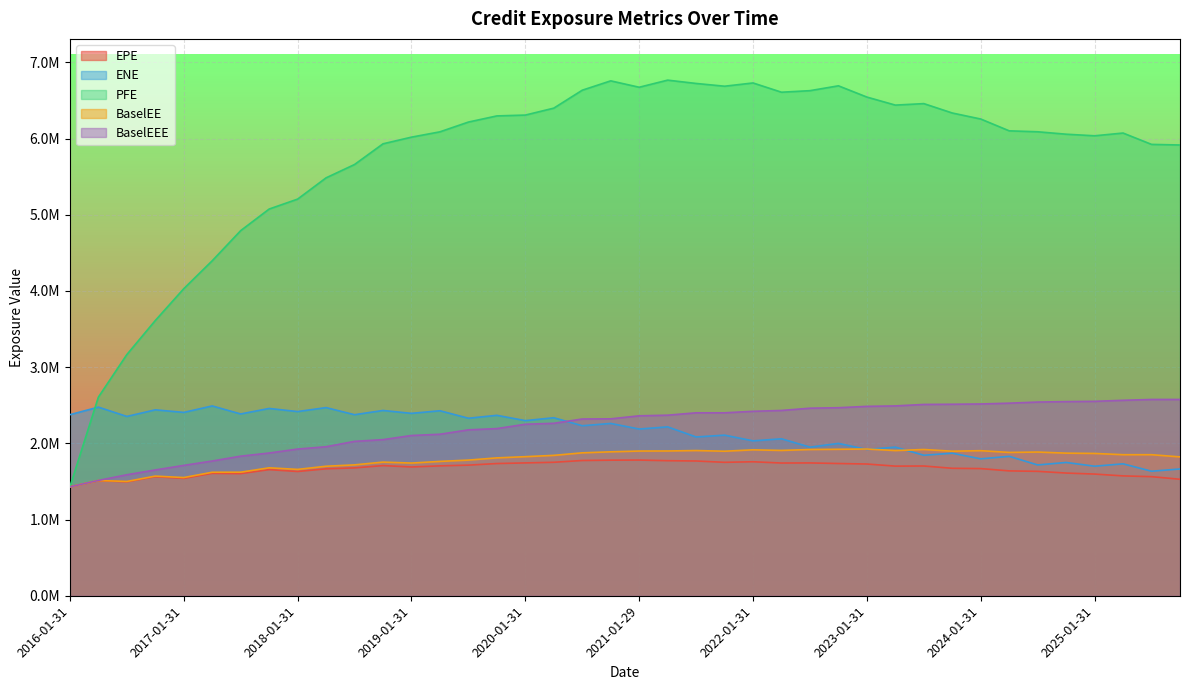

At which label does EPE first exceed 1689846?

2018-10-31